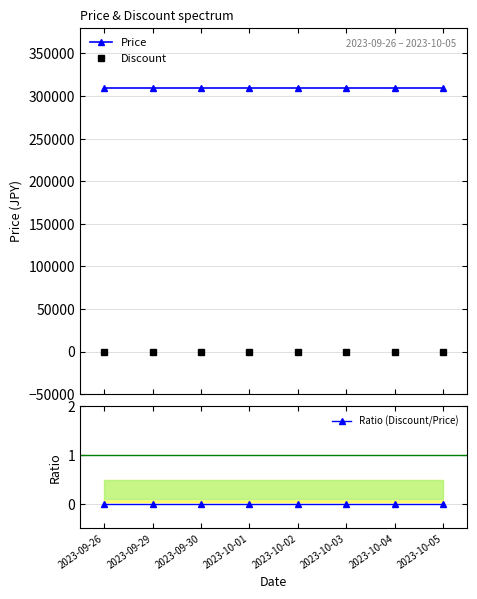

At which label does Discount reach its minimum?

2023-09-26